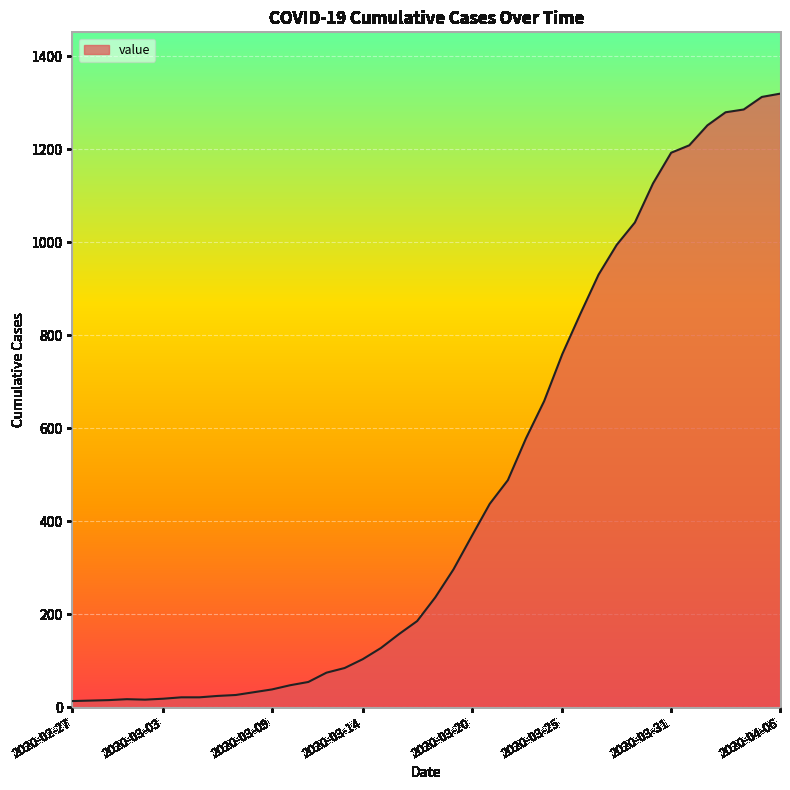

What is the greatest value displayed?

1319